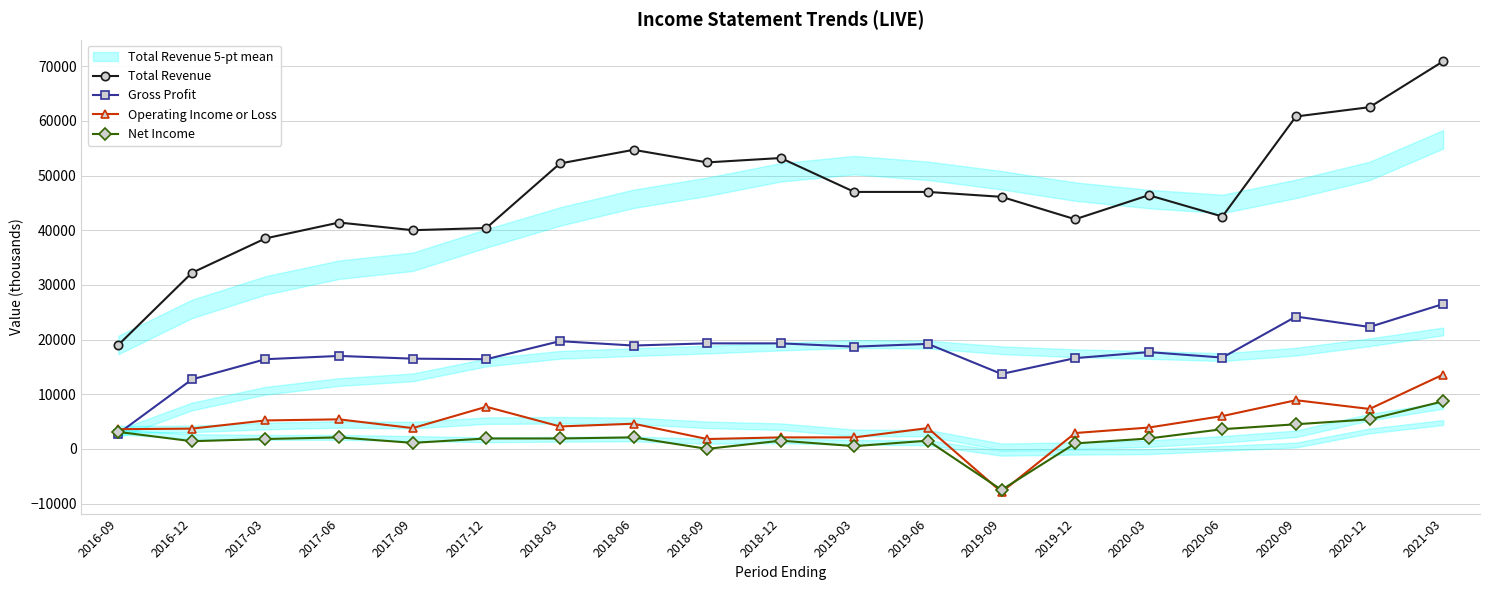

How many times do Operating Income or Loss and Gross Profit cross each other?

1